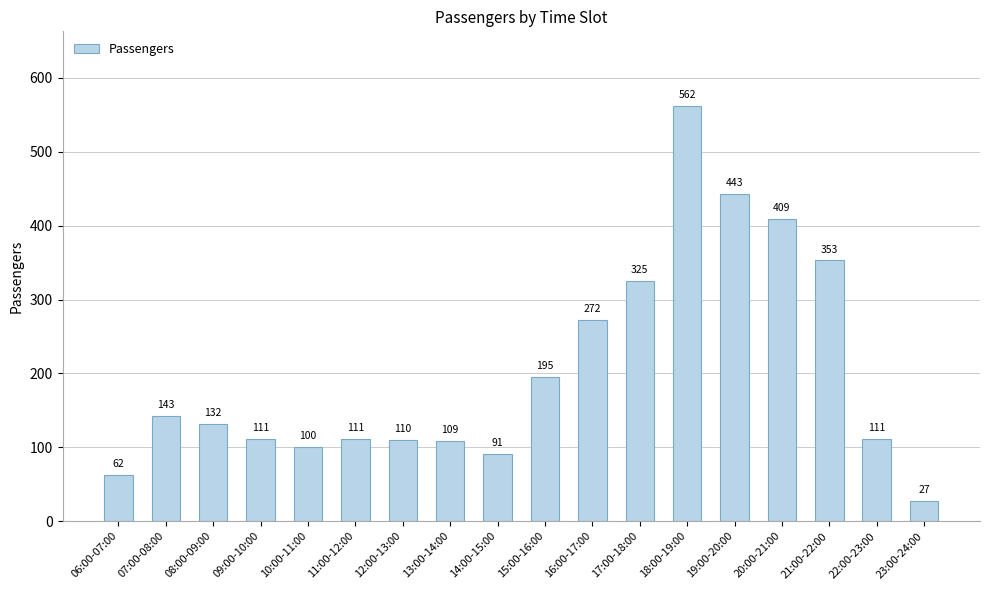

What position from the left is 16:00-17:00?

11